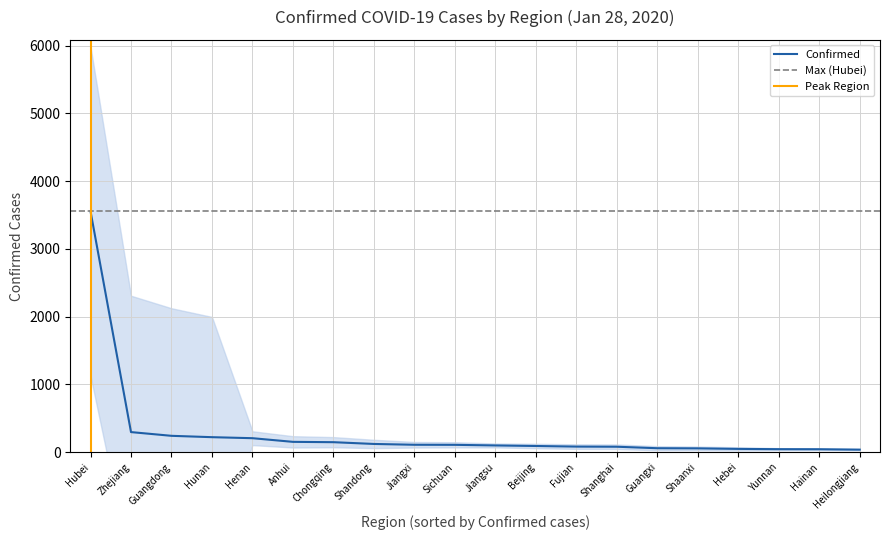

Reading right to left, extract all data points from this chart.

Heilongjiang=37	Hainan=43	Yunnan=44	Hebei=48	Shaanxi=56	Guangxi=58	Shanghai=80	Fujian=82	Beijing=91	Jiangsu=99	Sichuan=108	Jiangxi=109	Shandong=121	Chongqing=147	Anhui=152	Henan=206	Hunan=221	Guangdong=241	Zhejiang=296	Hubei=3554